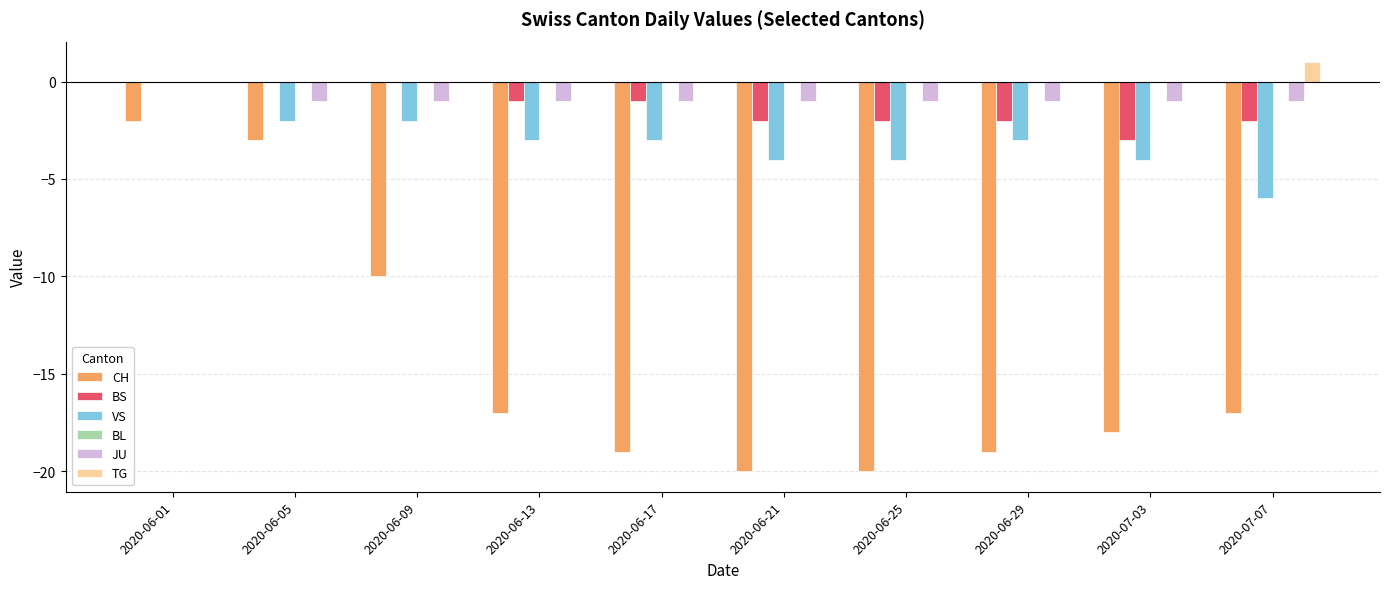

Which category has the highest value across all series?

2020-07-07